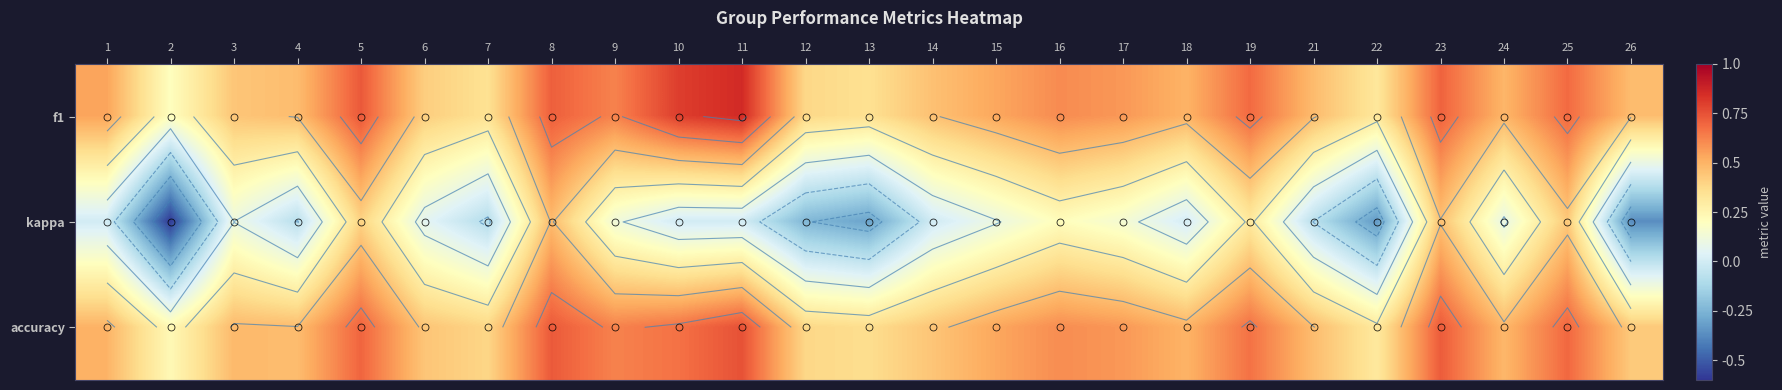

Read the accuracy value at 12.

0.4